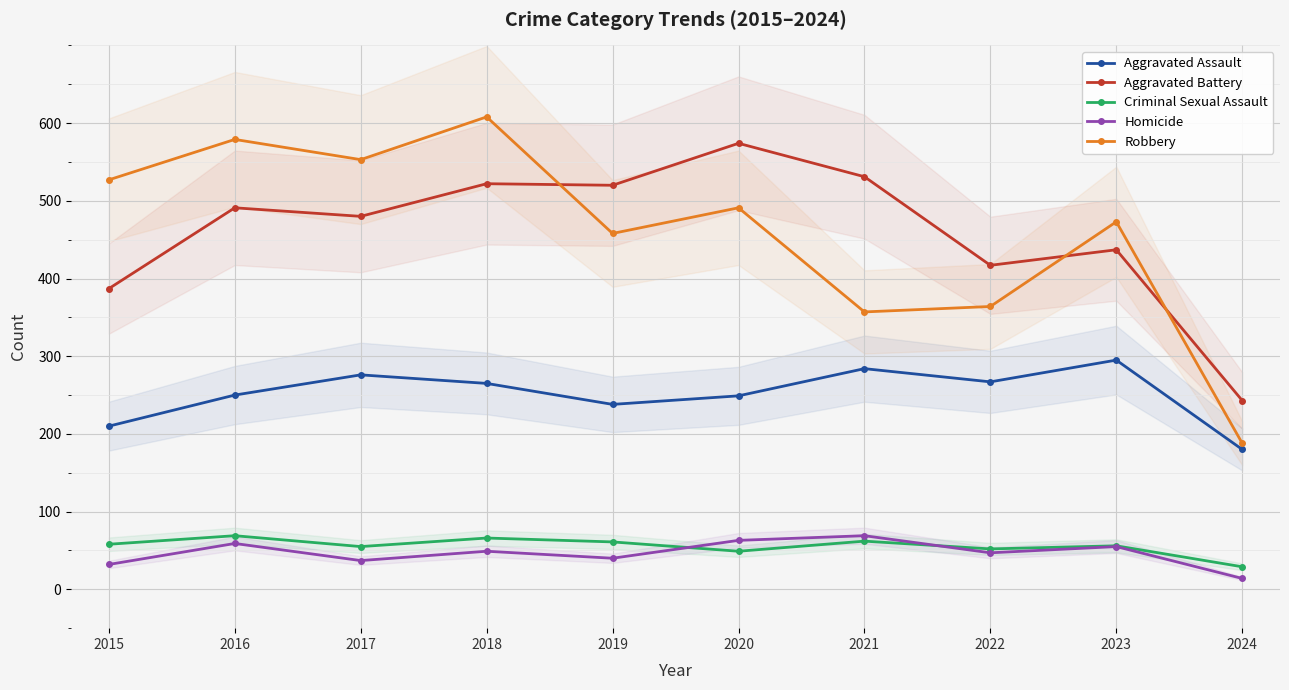

List the labels in order of Aggravated Assault value, largest first.

2023, 2021, 2017, 2022, 2018, 2016, 2020, 2019, 2015, 2024